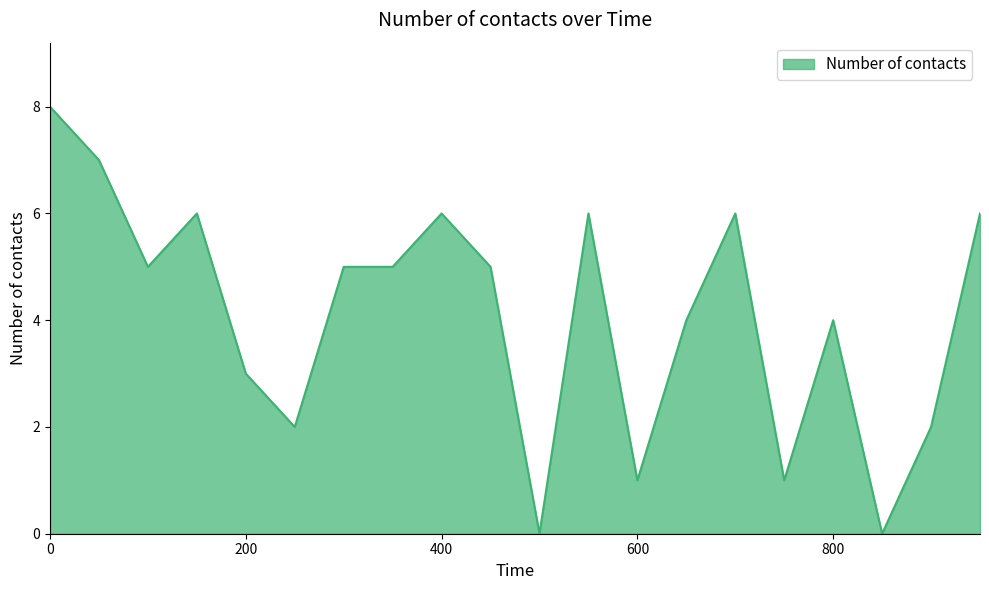

What is the maximum value shown in the chart?

8